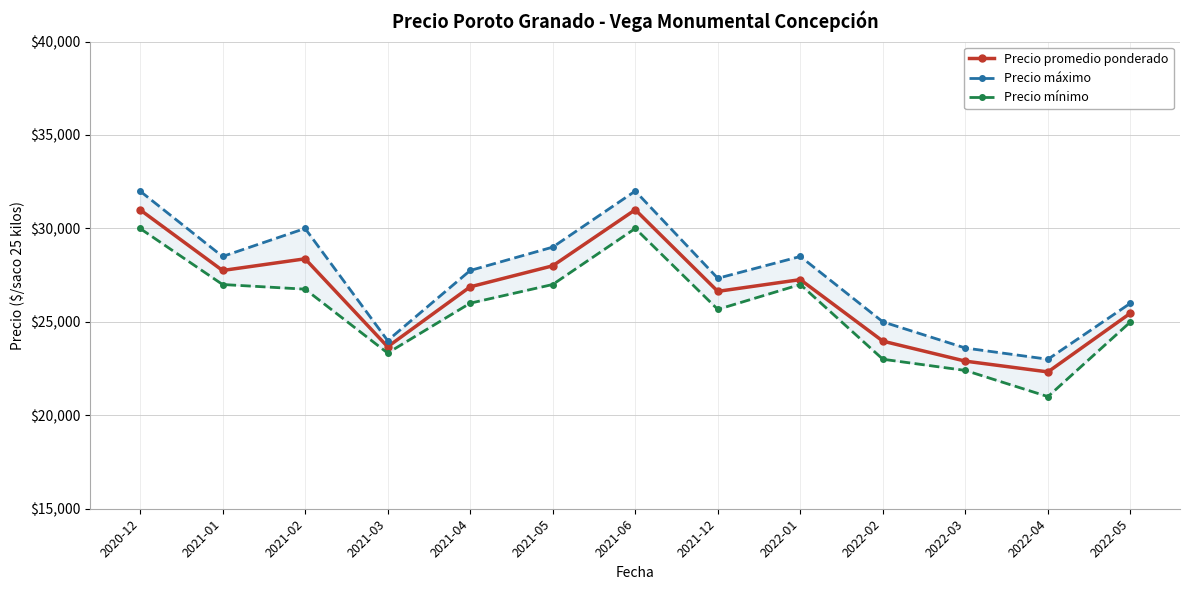

At which label is Precio mínimo closest to 25500?

2021-12